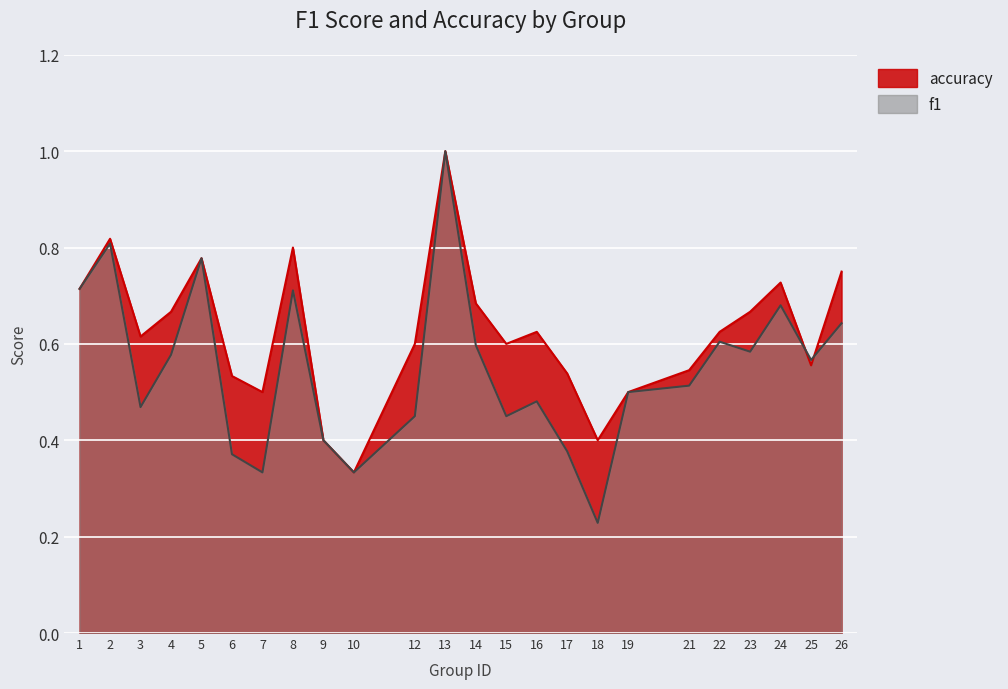

List the series in order of their overall mean, lowest first.

f1, accuracy